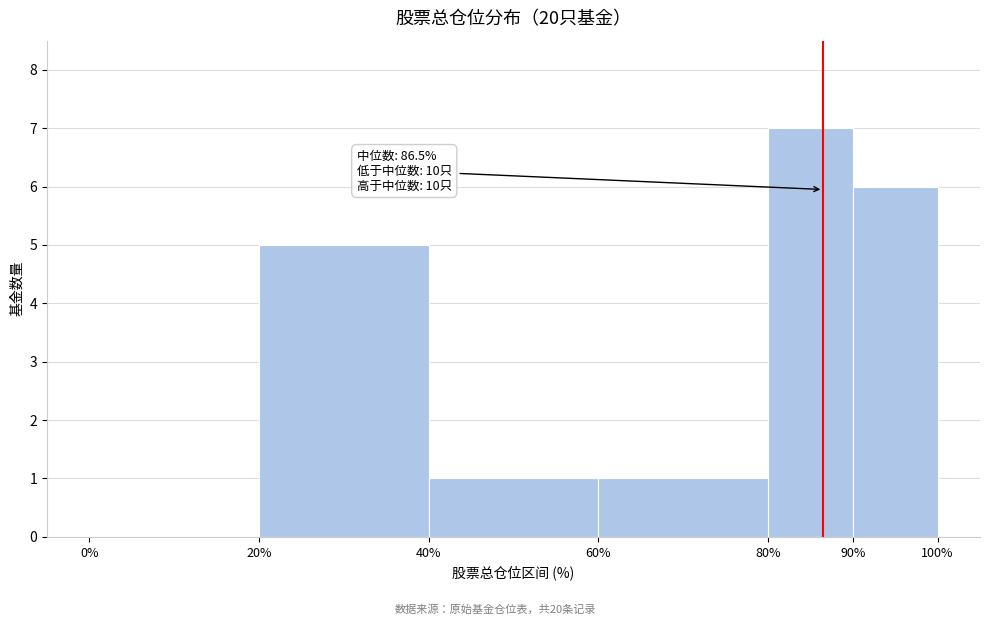

Which range on the x-axis has the tallest bar?

80% to 90%